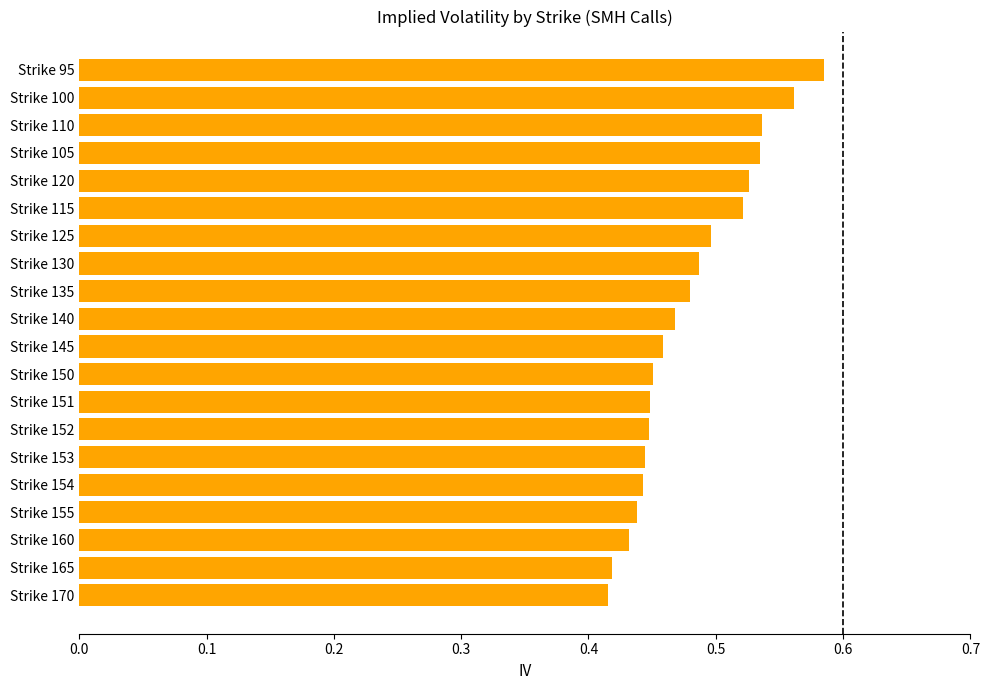

Between Strike 100 and Strike 110, which is larger?

Strike 100